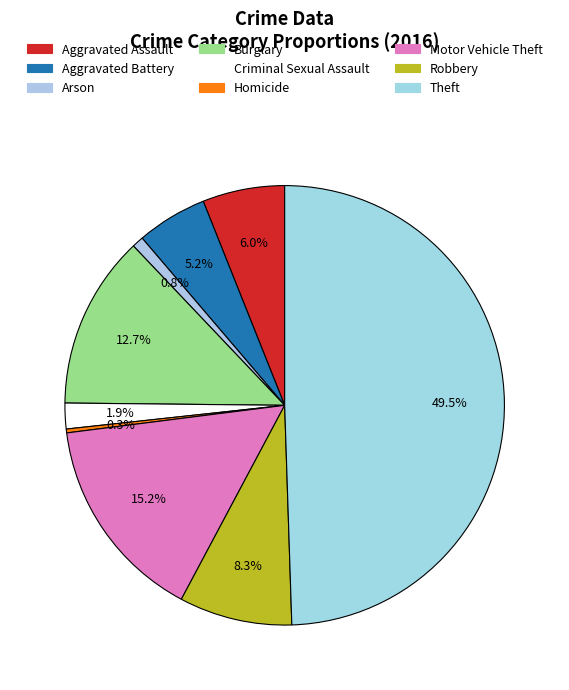

How many slices are in this pie chart?

9